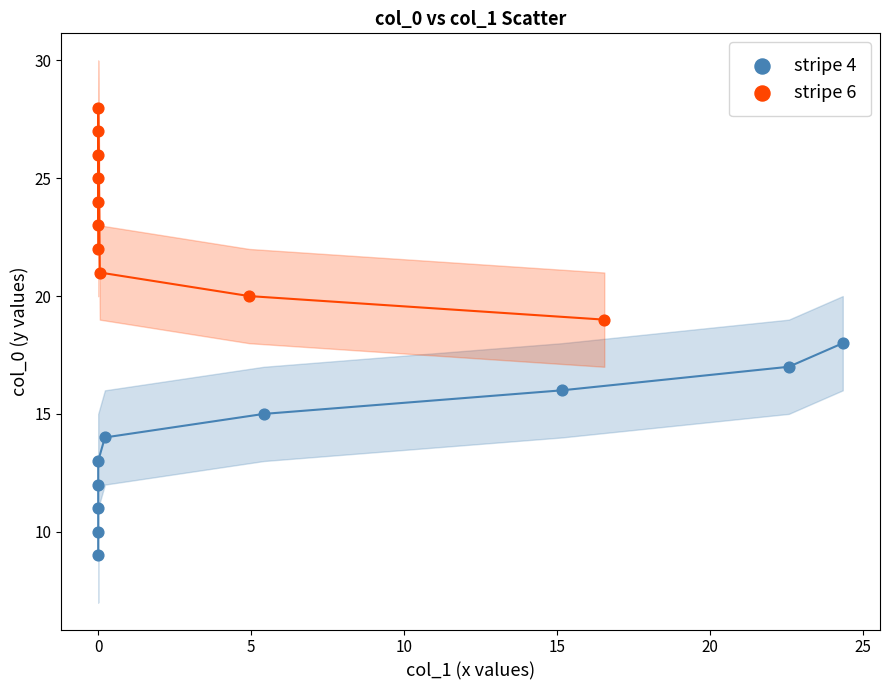

Which series contains the highest Y value?

stripe 6